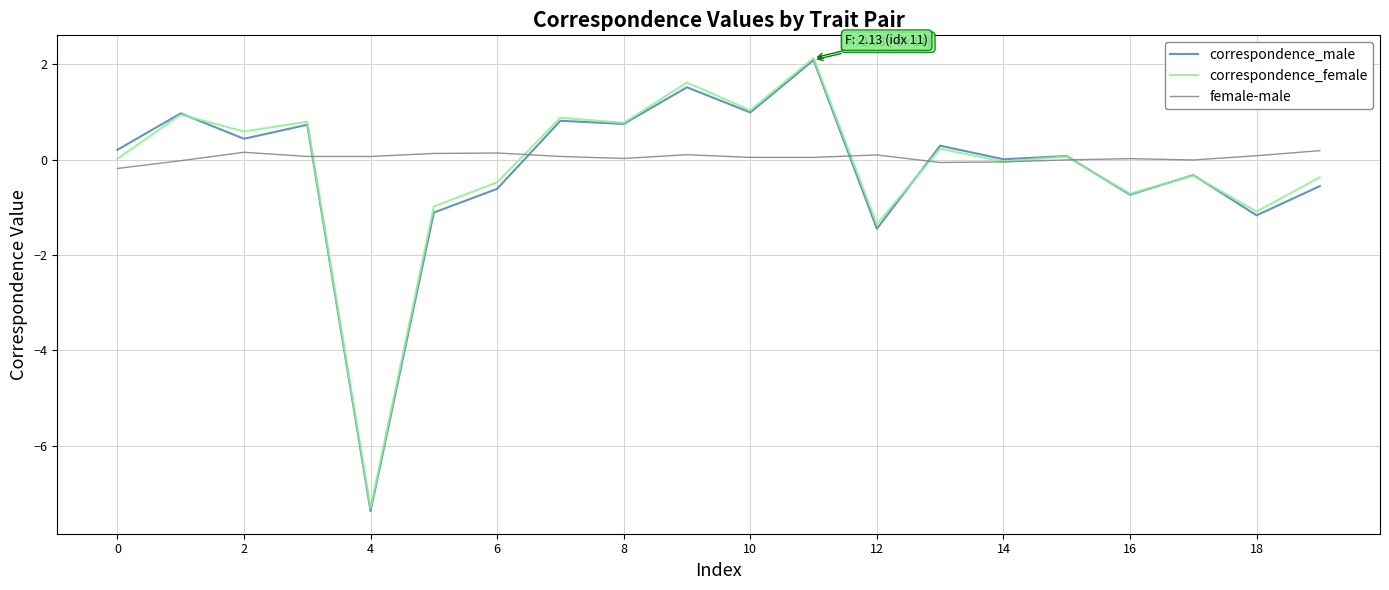

Which series has the largest range (max minus min)?

correspondence_male